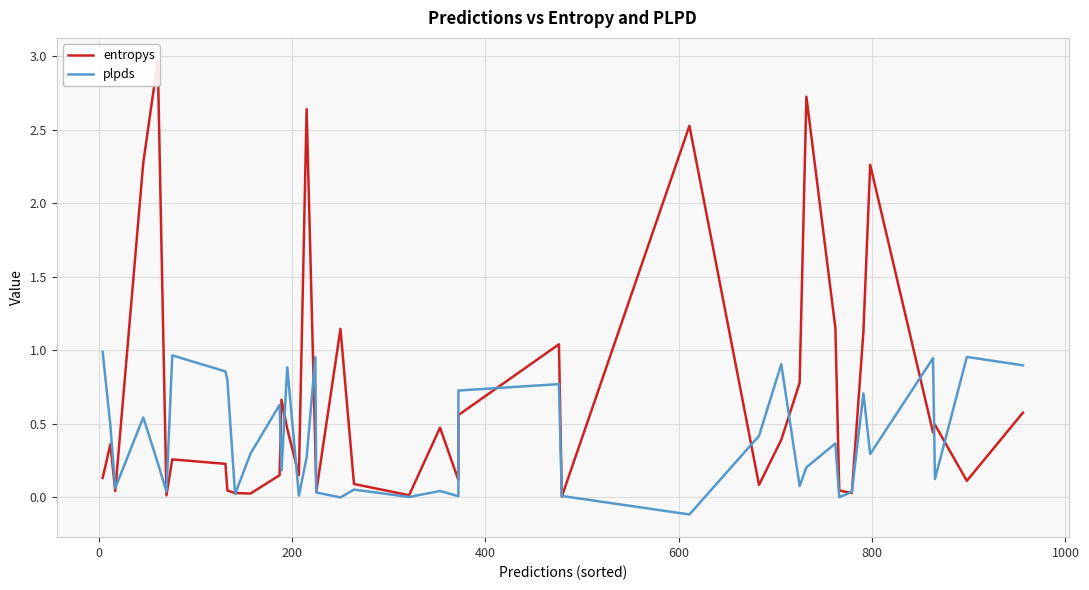

How many intersections are there between entropys and plpds?

20